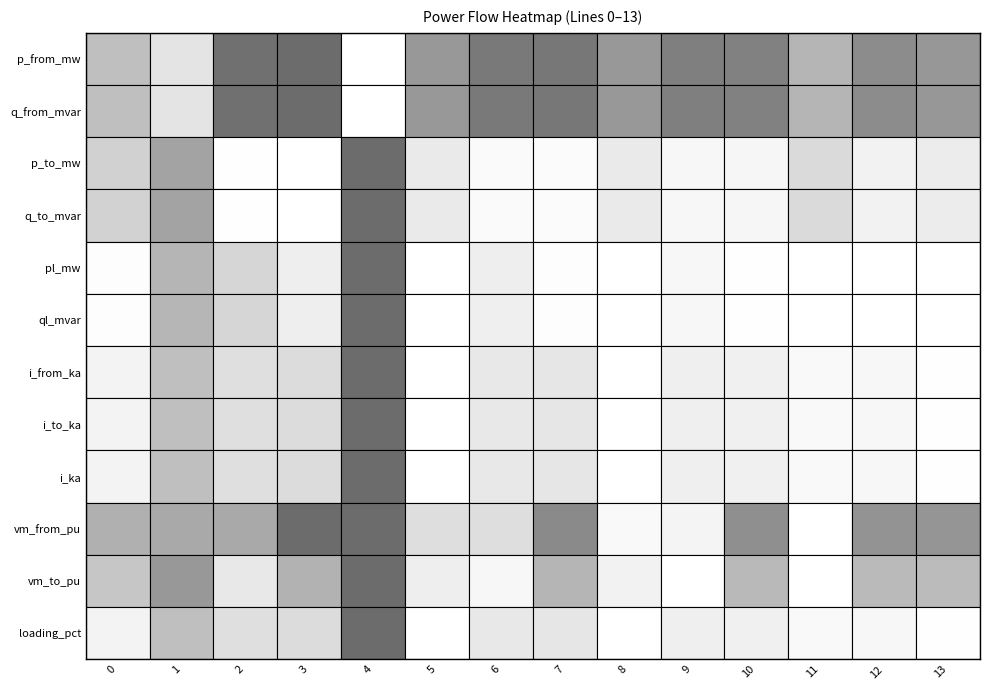

Reading right to left, extract all data points from this chart.

p_from_mw: 13=0.0	12=0.0	11=-0.0	10=0.0	9=0.0	8=0.0	7=0.0	6=0.0	5=0.0	4=-0.1	3=0.0	2=0.0	1=-0.1	0=-0.0
q_from_mvar: 13=0.0	12=0.0	11=-0.0	10=0.0	9=0.0	8=0.0	7=0.0	6=0.0	5=0.0	4=-0.0	3=0.0	2=0.0	1=-0.0	0=-0.0
p_to_mw: 13=-0.0	12=-0.0	11=0.0	10=-0.0	9=-0.0	8=-0.0	7=-0.0	6=-0.0	5=-0.0	4=0.1	3=-0.0	2=-0.0	1=0.1	0=0.0
q_to_mvar: 13=-0.0	12=-0.0	11=0.0	10=-0.0	9=-0.0	8=-0.0	7=-0.0	6=-0.0	5=-0.0	4=0.0	3=-0.0	2=-0.0	1=0.0	0=0.0
pl_mw: 13=0.0	12=0.0	11=0.0	10=0.0	9=0.0	8=0.0	7=0.0	6=0.0	5=0.0	4=0.0	3=0.0	2=0.0	1=0.0	0=0.0
ql_mvar: 13=0.0	12=0.0	11=0.0	10=0.0	9=0.0	8=0.0	7=0.0	6=0.0	5=0.0	4=0.0	3=0.0	2=0.0	1=0.0	0=0.0
i_from_ka: 13=0.0	12=0.0	11=0.0	10=0.0	9=0.0	8=0.0	7=0.0	6=0.0	5=0.0	4=0.1	3=0.1	2=0.1	1=0.1	0=0.0
i_to_ka: 13=0.0	12=0.0	11=0.0	10=0.0	9=0.0	8=0.0	7=0.0	6=0.0	5=0.0	4=0.1	3=0.1	2=0.1	1=0.1	0=0.0
i_ka: 13=0.0	12=0.0	11=0.0	10=0.0	9=0.0	8=0.0	7=0.0	6=0.0	5=0.0	4=0.1	3=0.1	2=0.1	1=0.1	0=0.0
vm_from_pu: 13=1.0	12=1.0	11=1.0	10=1.0	9=1.0	8=1.0	7=1.0	6=1.0	5=1.0	4=1.0	3=1.0	2=1.0	1=1.0	0=1.0
vm_to_pu: 13=1.0	12=1.0	11=1.0	10=1.0	9=1.0	8=1.0	7=1.0	6=1.0	5=1.0	4=1.0	3=1.0	2=1.0	1=1.0	0=1.0
loading_pct: 13=4.5	12=8.9	11=7.4	10=13.4	9=13.9	8=3.6	7=17.8	6=17.1	5=3.6	4=54.6	3=22.3	2=20.7	1=32.4	0=11.7